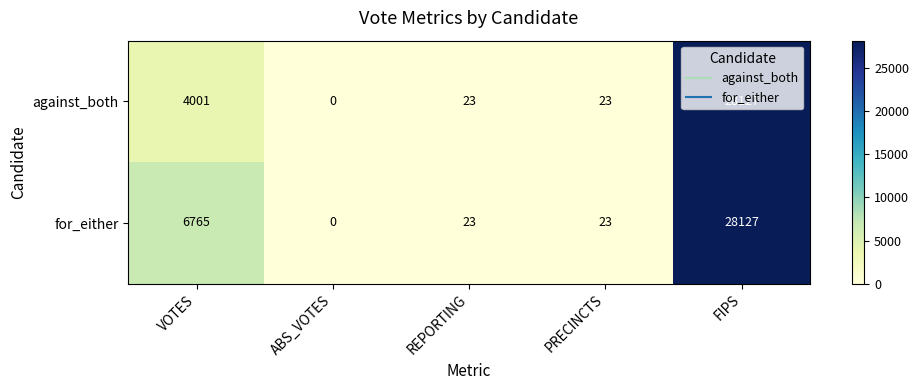

What is the sum of all against_both values?

32174